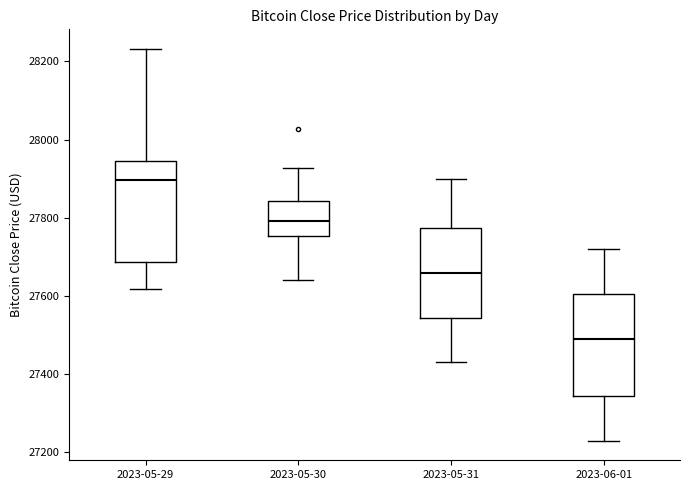

Which box's median line is the lowest?

2023-06-01